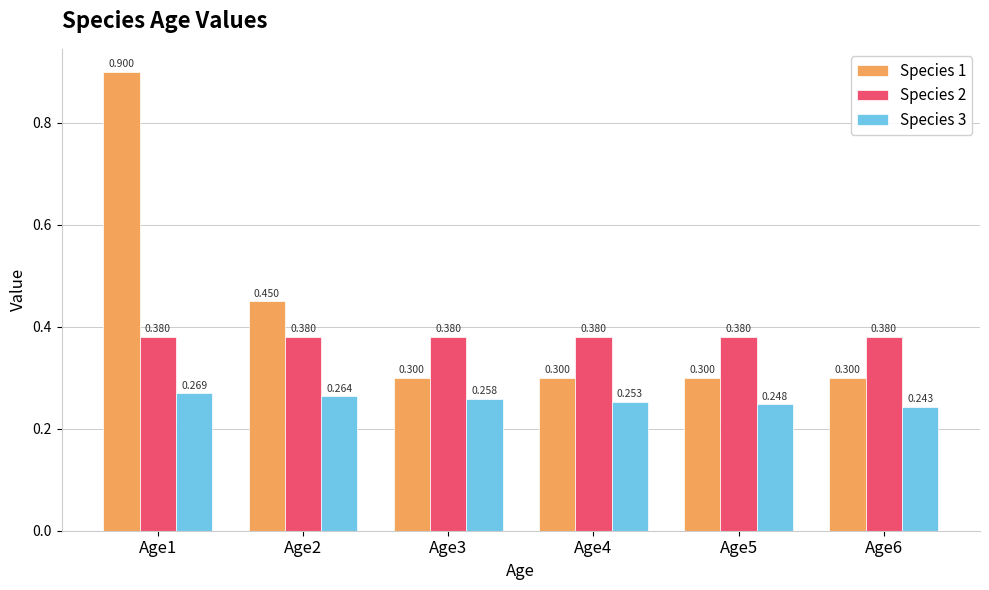

Is the value of Species 1 at Age4 greater than the value of Species 2 at Age3?

No